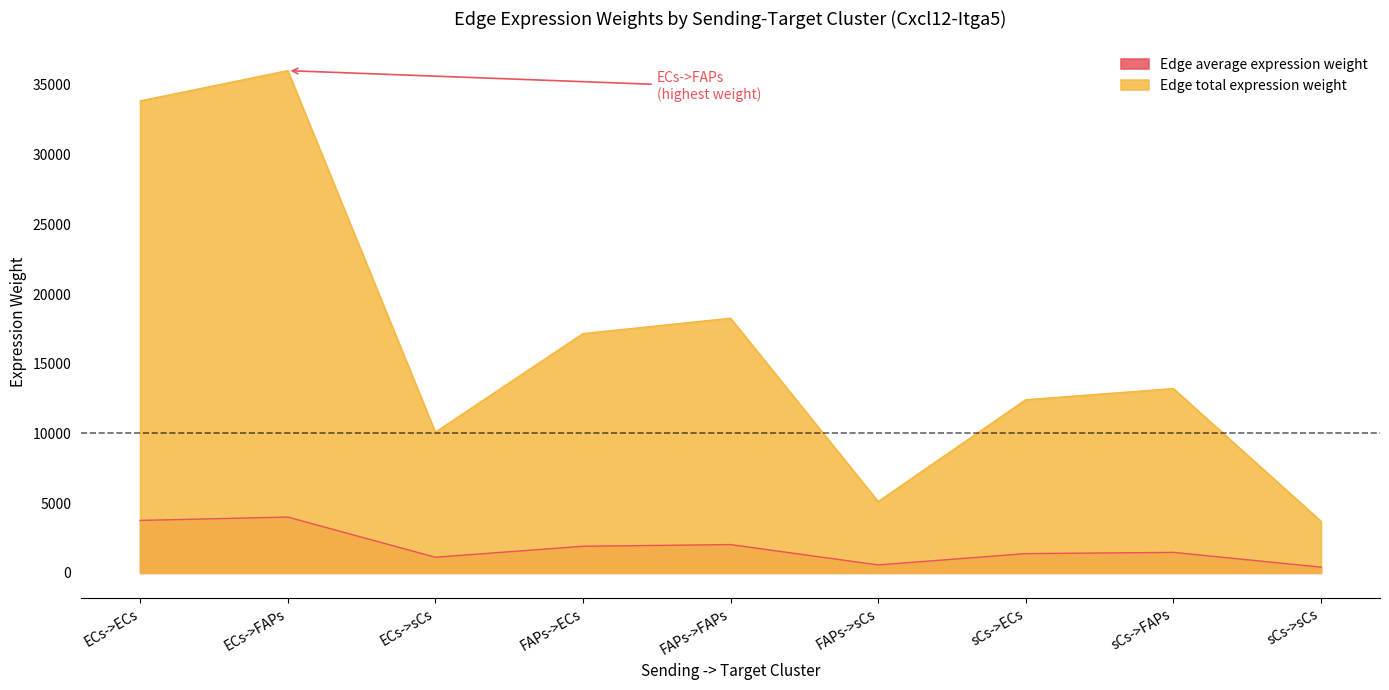

At which category does Edge average expression weight reach its first local peak?

ECs->FAPs